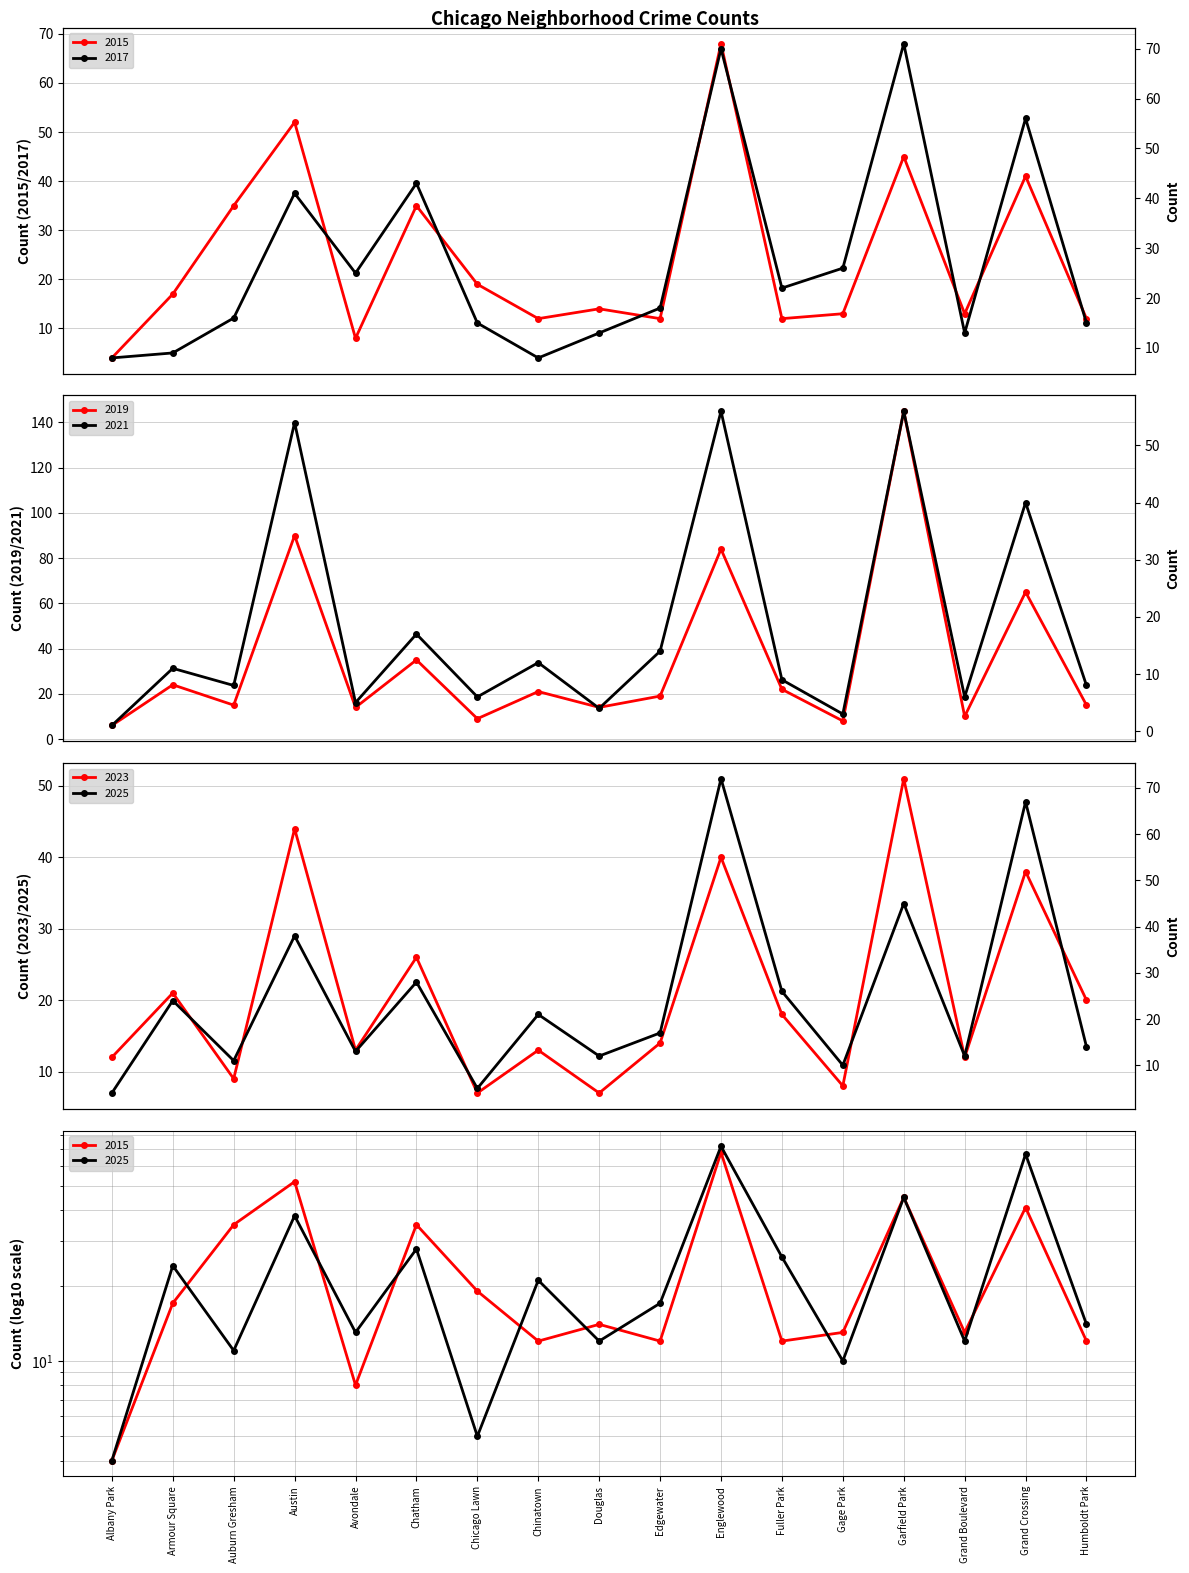

What are all the series names shown in the legend?

2015, 2017, 2019, 2021, 2023, 2025